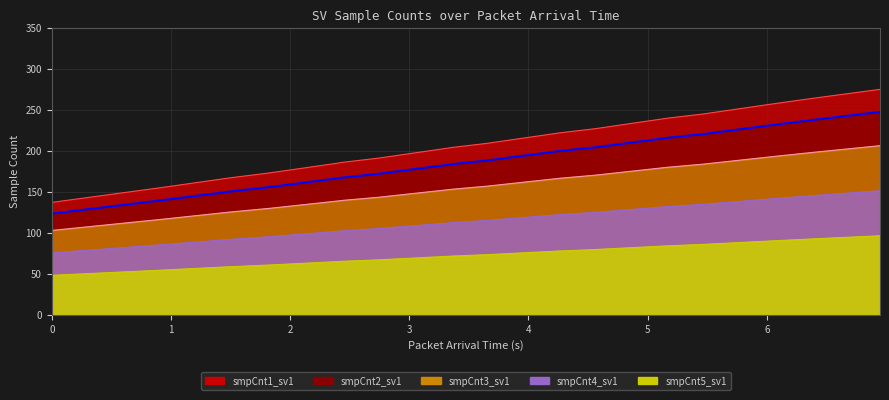

Reading left to right, transcribe all the data shown in this chart.

smpCnt1_sv1: 137.0	155.0	167.0	173.0	185.0	186.0	191.0	203.0	204.0	209.0	221.0	222.0	227.0	239.0	240.0	245.0	257.0	258.0	264.0	275.0
smpCnt2_sv1: 123.3	139.5	150.3	155.7	166.5	167.4	171.9	182.7	183.6	188.1	198.9	199.8	204.3	215.1	216.0	220.5	231.3	232.2	237.6	247.5
smpCnt3_sv1: 102.8	116.2	125.2	129.8	138.8	139.5	143.2	152.2	153.0	156.8	165.8	166.5	170.2	179.2	180.0	183.8	192.8	193.5	198.0	206.2
smpCnt4_sv1: 75.4	85.2	91.9	95.2	101.8	102.3	105.1	111.7	112.2	115.0	121.6	122.1	124.9	131.5	132.0	134.8	141.4	141.9	145.2	151.2
smpCnt5_sv1: 47.9	54.2	58.4	60.5	64.8	65.1	66.8	71.0	71.4	73.1	77.3	77.7	79.4	83.6	84.0	85.8	89.9	90.3	92.4	96.2